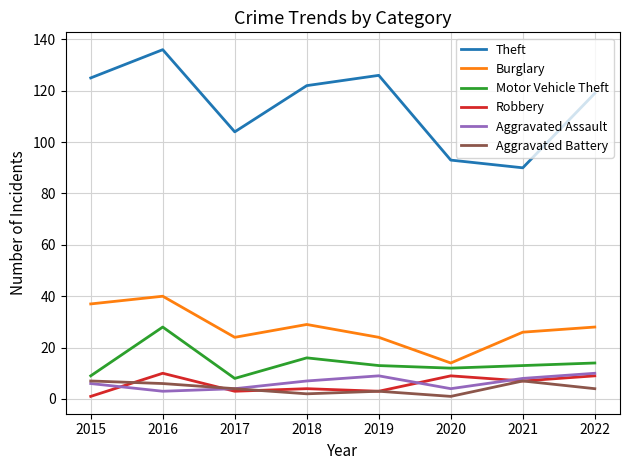

Which series has the largest range (max minus min)?

Theft